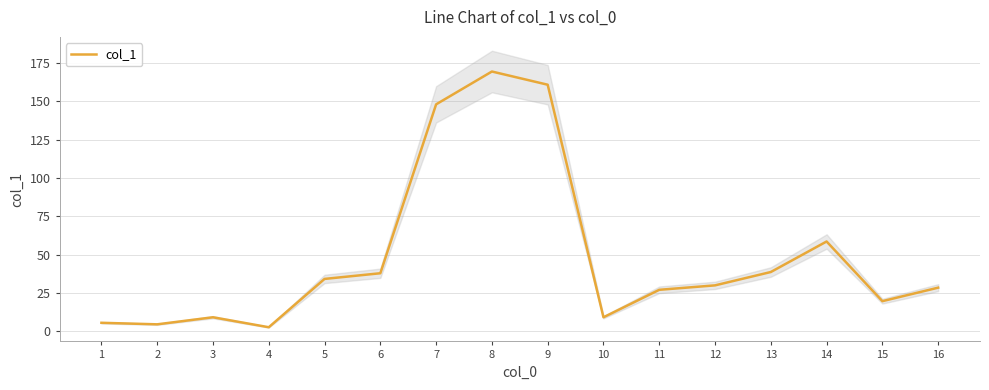

What is the maximum value shown in the chart?

169.4